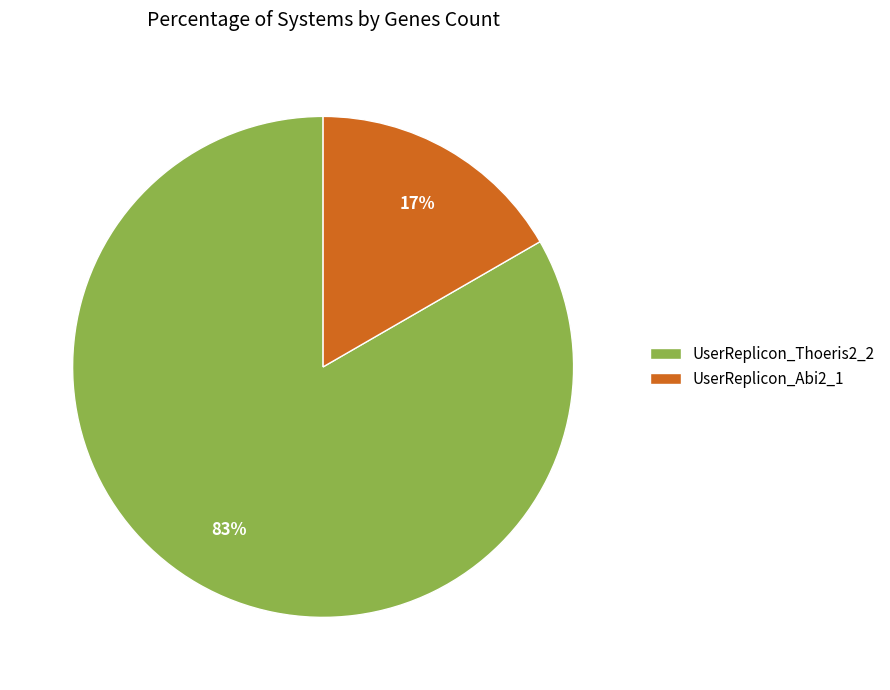

True or false: UserReplicon_Abi2_1 accounts for 17% of the total.

True